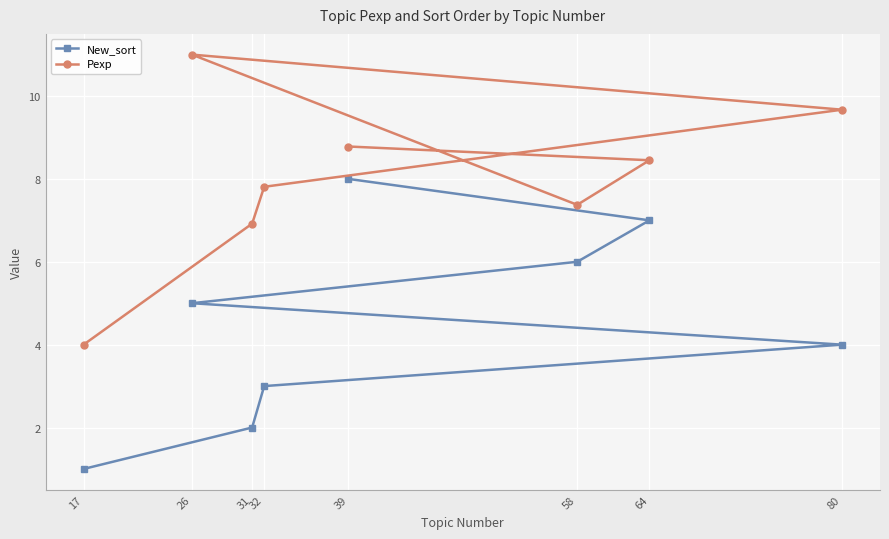

True or false: New_sort has a value of 5.0 at 26.

True